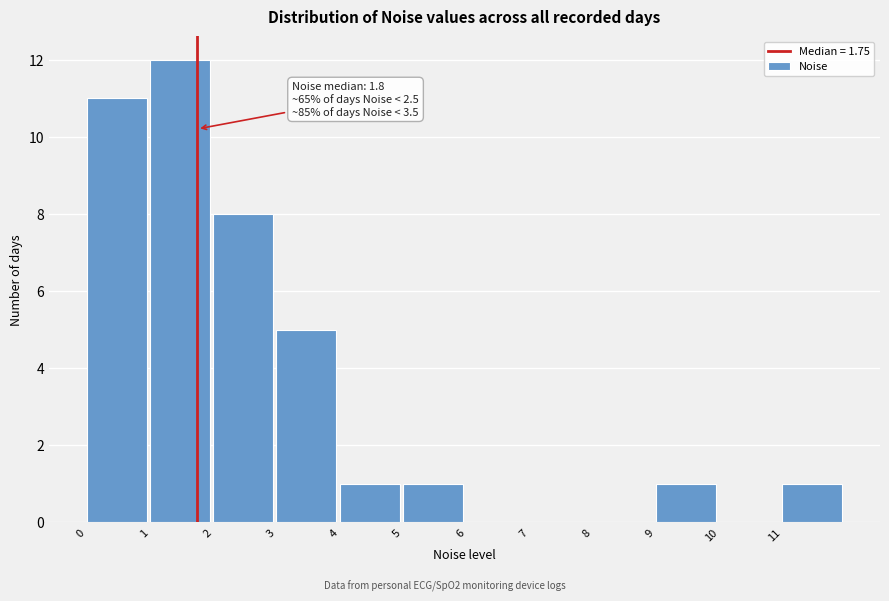

Which range on the x-axis has the tallest bar?

1 to 2